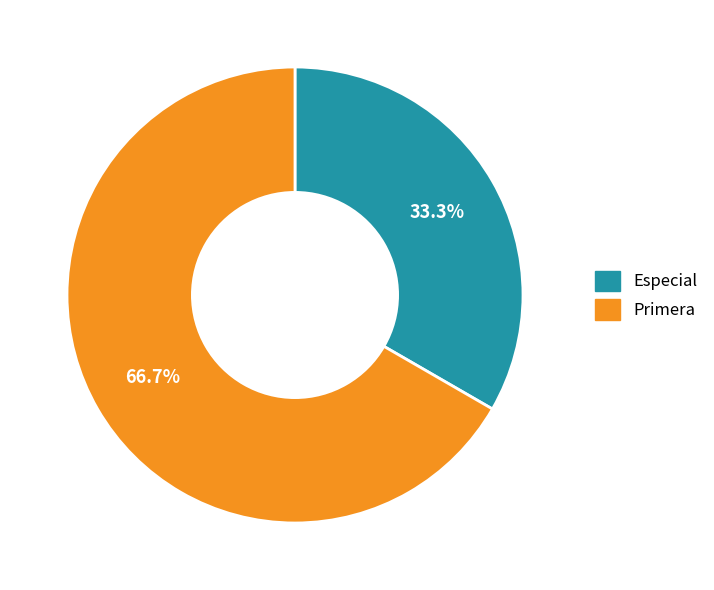

Rank the categories by value from lowest to highest.

Especial, Primera